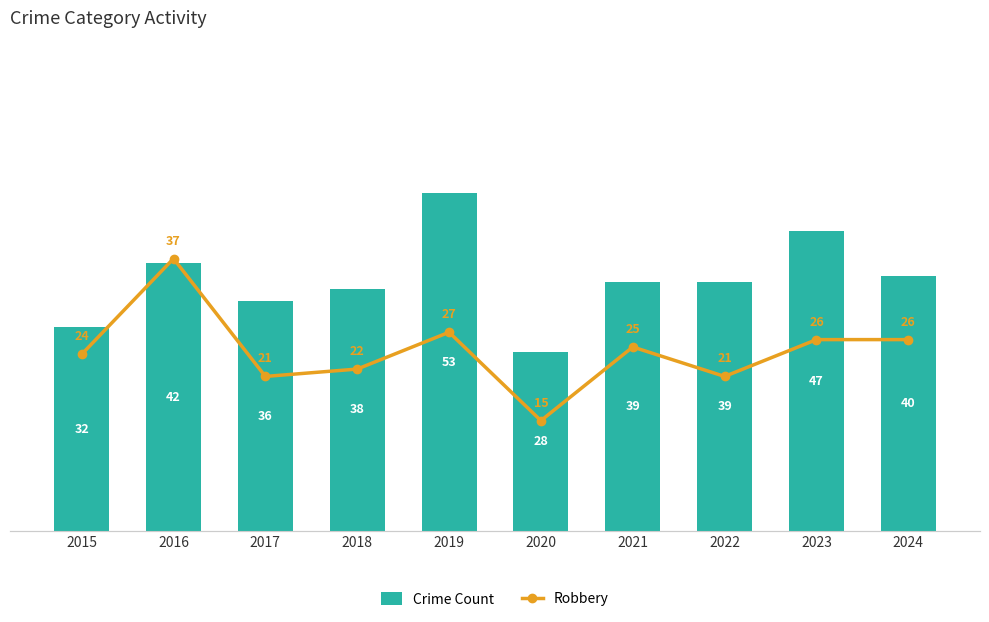

Reading left to right, extract all data points from this chart.

Crime Count: 2015=32	2016=42	2017=36	2018=38	2019=53	2020=28	2021=39	2022=39	2023=47	2024=40
Robbery: 2015=24	2016=37	2017=21	2018=22	2019=27	2020=15	2021=25	2022=21	2023=26	2024=26